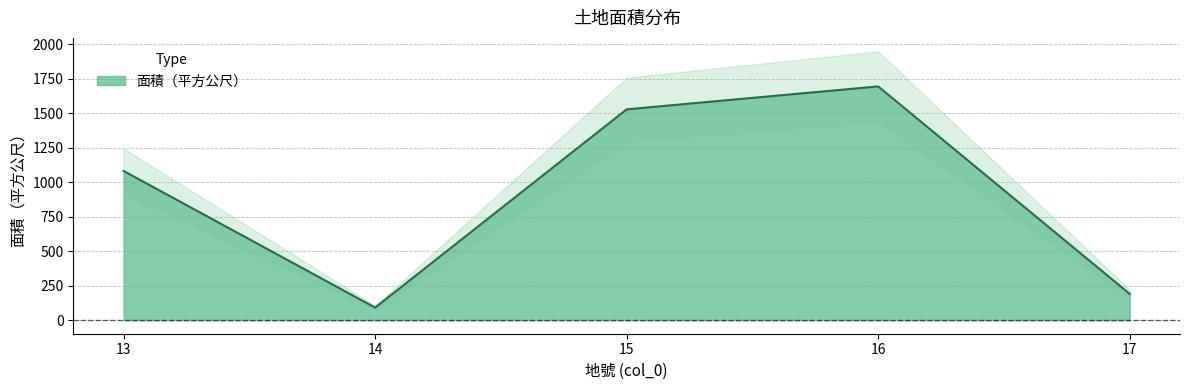

The chart shows a value of 1869.1 at 13. True or false?

False